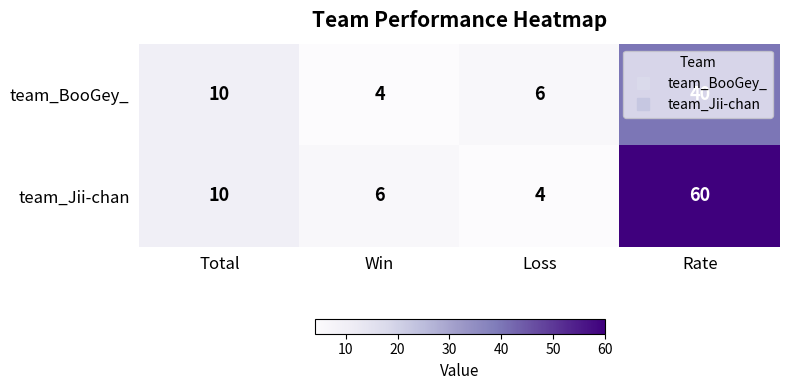

List the series in order of their peak value, lowest first.

team_BooGey_, team_Jii-chan